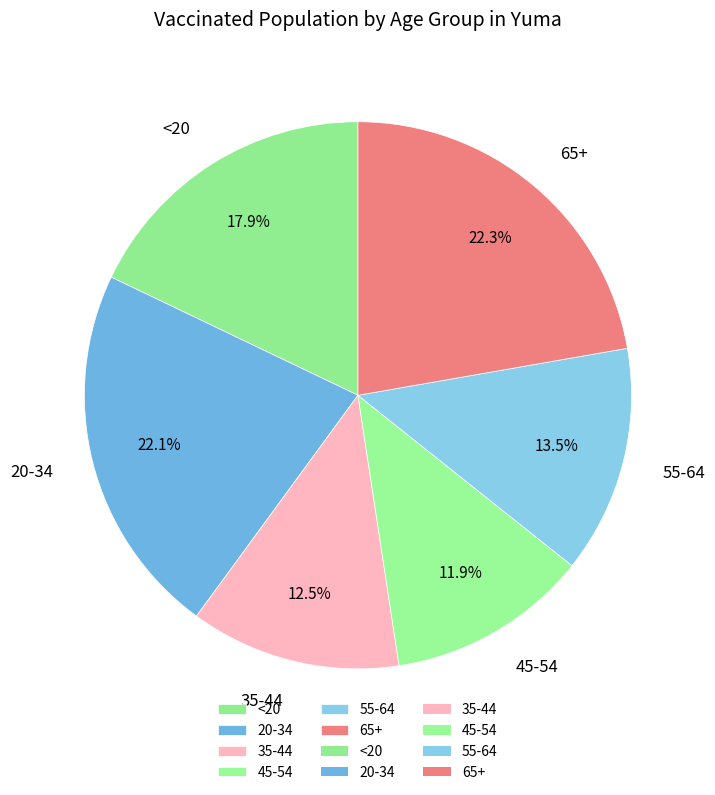

Between 45-54 and 55-64, which is larger?

55-64